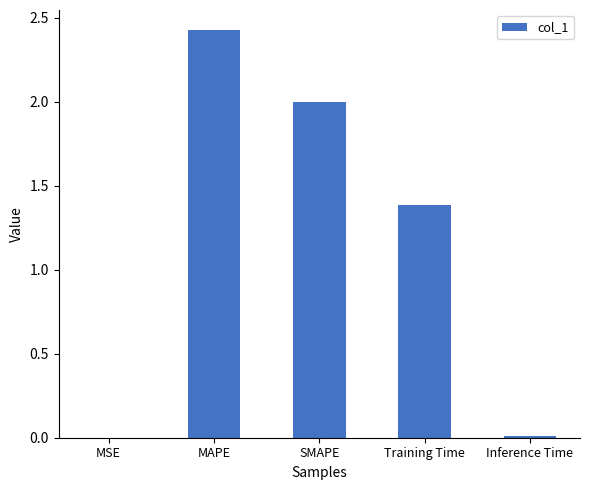

What value does the data have at MAPE?

2.4